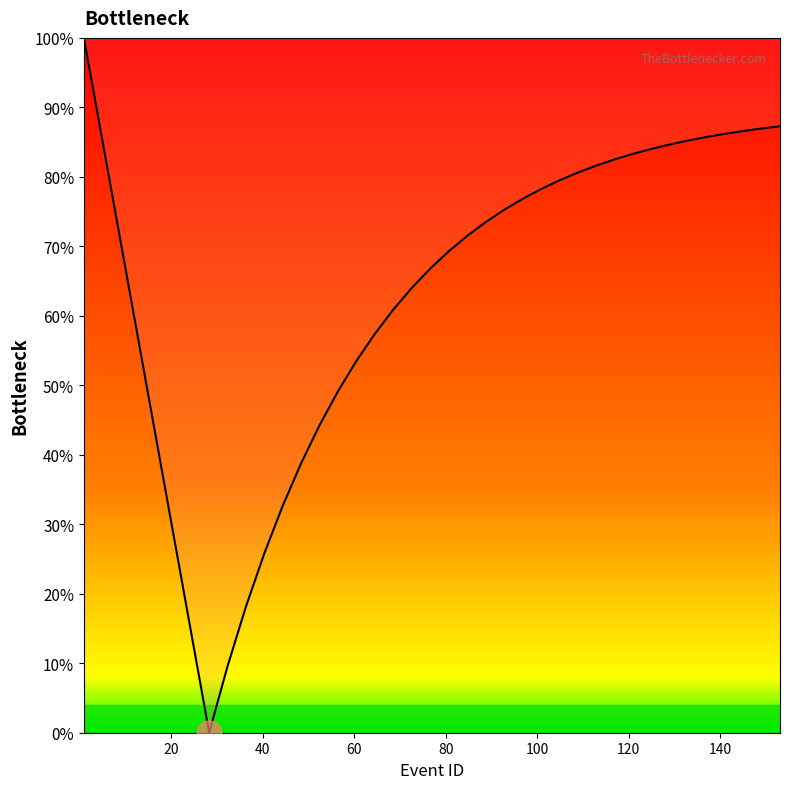

What is the maximum value shown in the chart?

1.0